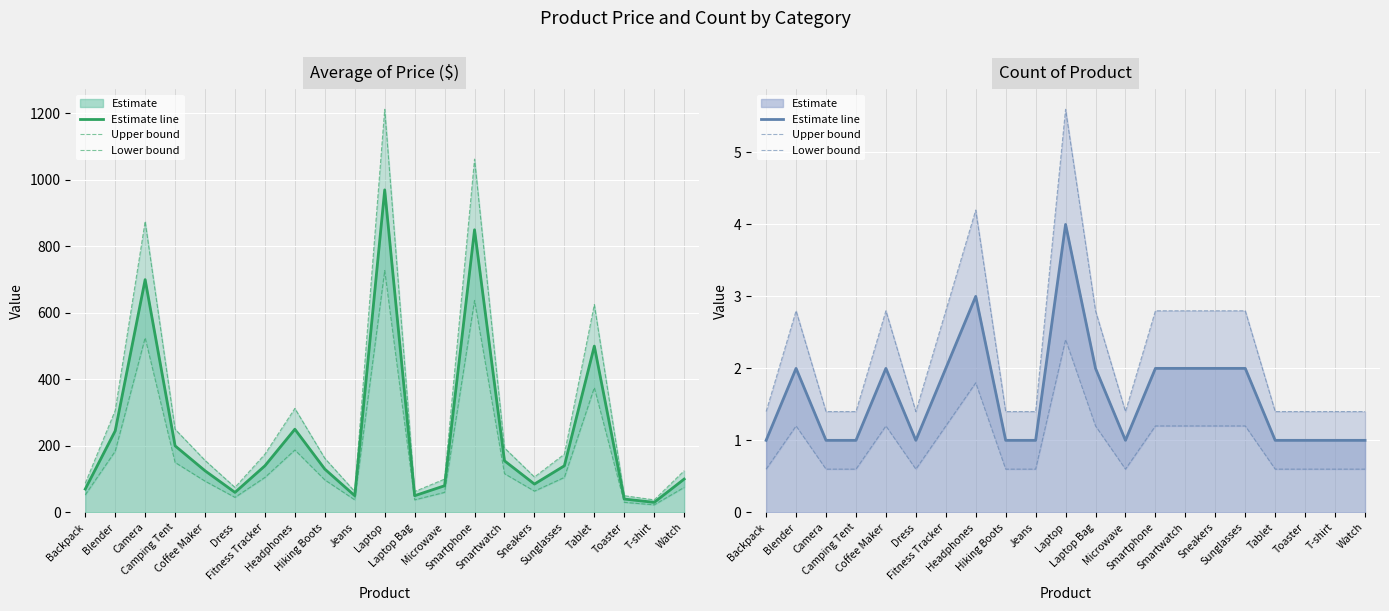

How many lines are shown in the chart?

3